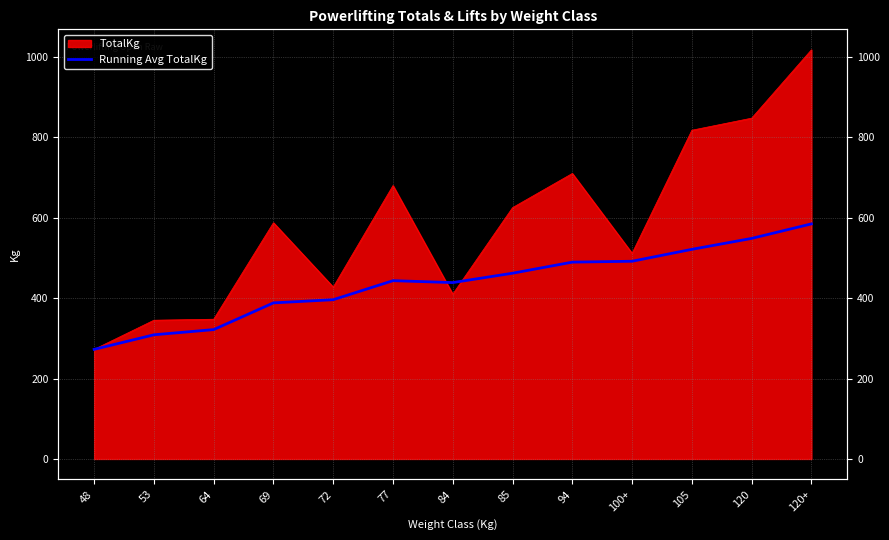

Is it true that the value at 85 is 461.9?

True